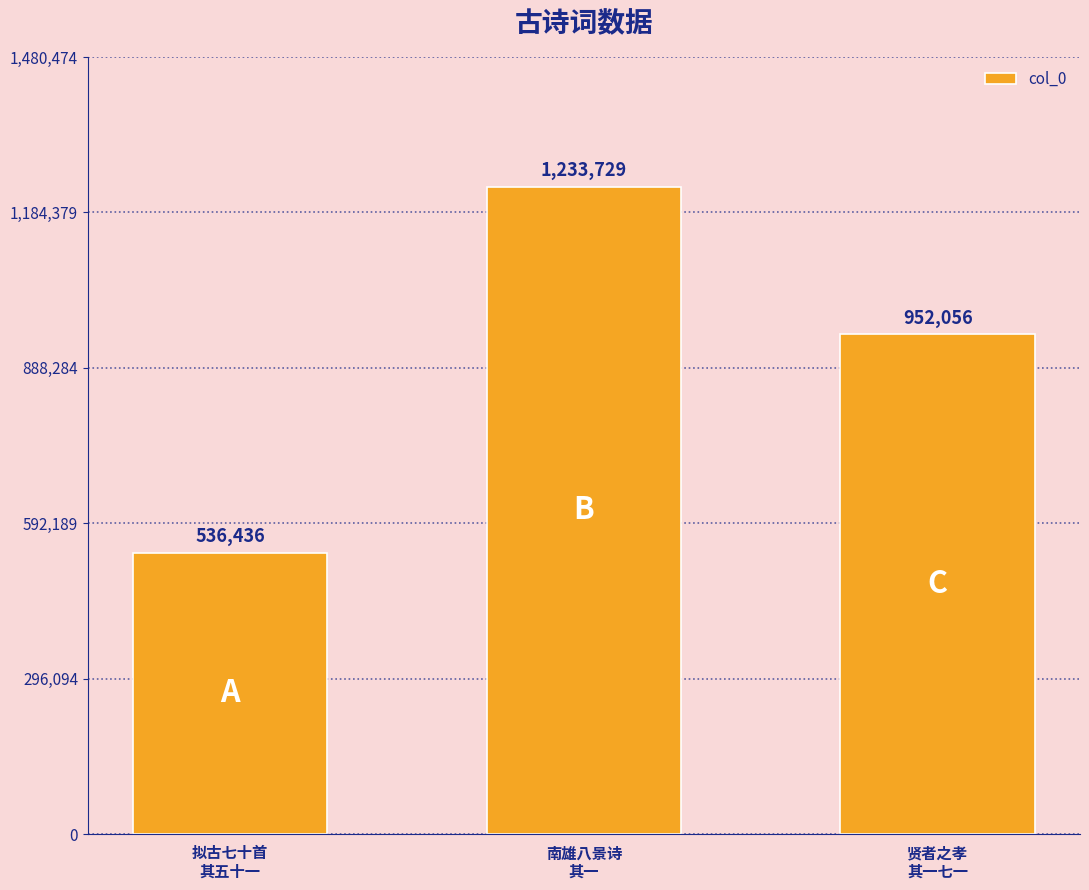

What is the difference between the second highest and minimum values?

415620